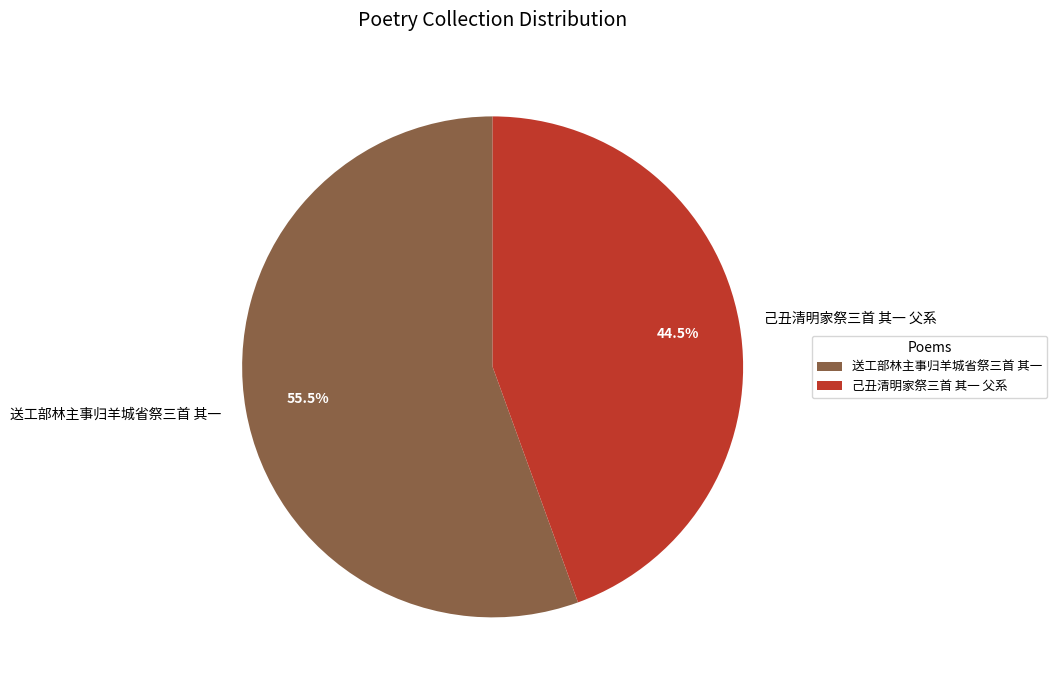

What is the total percentage of 己丑清明家祭三首 其一 父系 and 送工部林主事归羊城省祭三首 其一?

100.0%